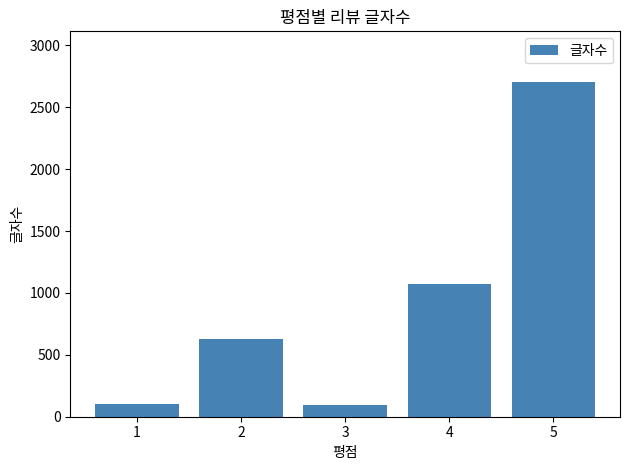

What is the difference between the second highest and minimum values?

975